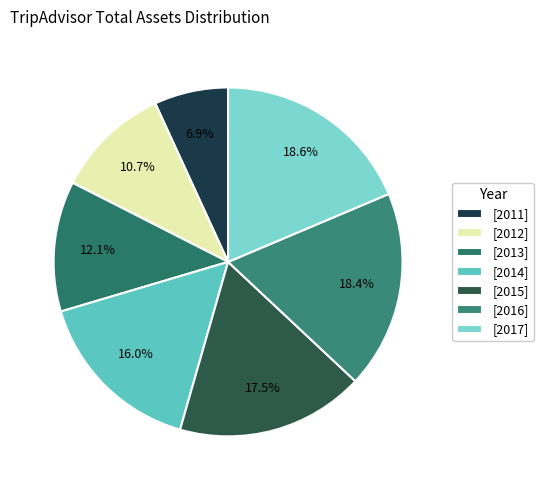

How many segments does this pie chart have?

7